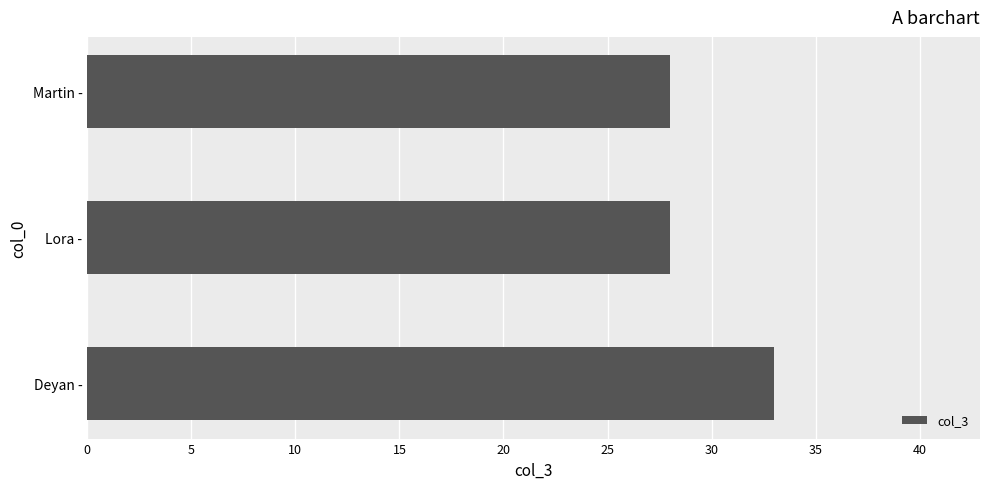

Count the number of categories in the chart.

3